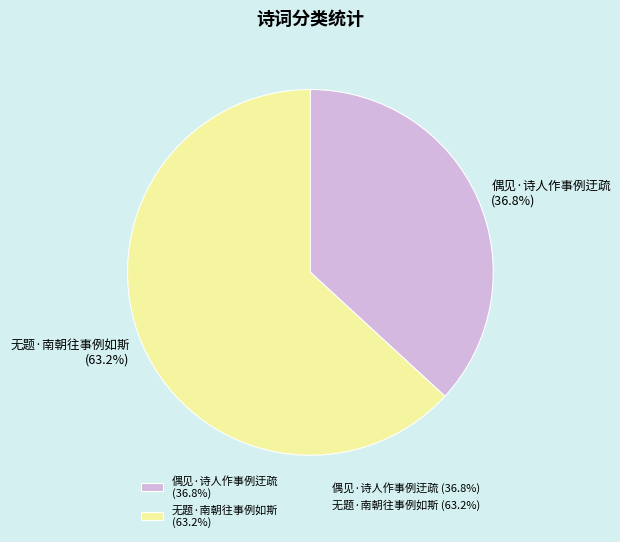

Count the number of slices in the pie.

2